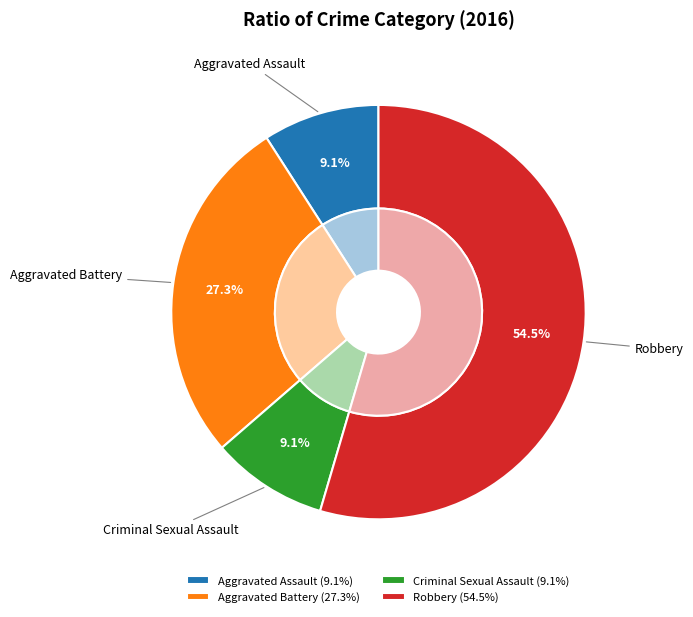

Count the number of slices in the pie.

4